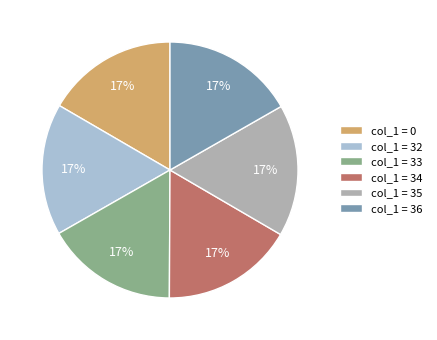

Combined, do col_1 = 34 and col_1 = 35 account for over 50%?

No